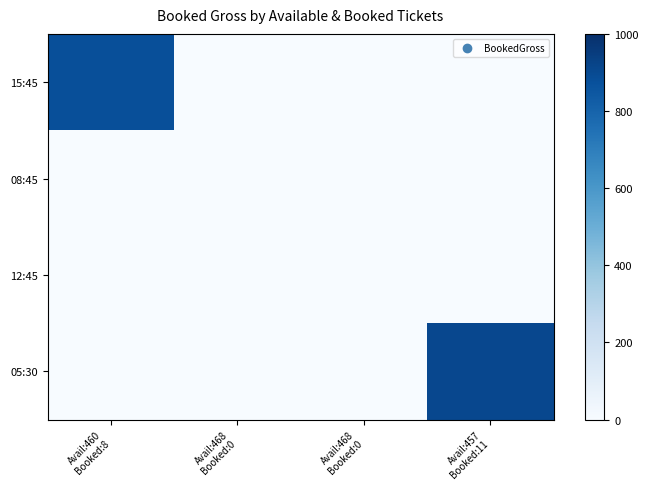

What is the total value across all series at Avail:460
Booked:8?

880